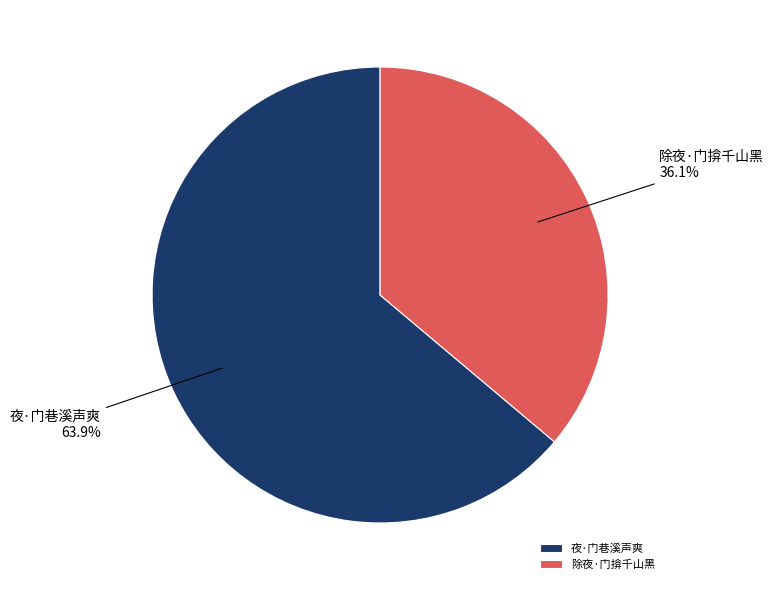

Combined, do 夜·门巷溪声爽 and 除夜·门揜千山黑 account for over 50%?

Yes